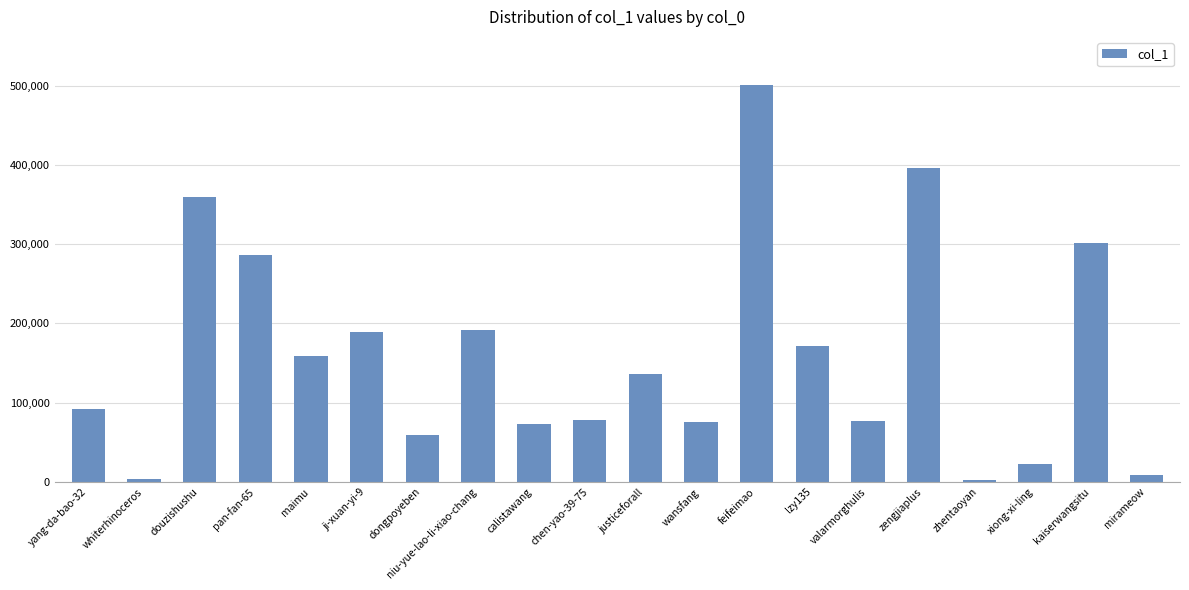

What is the change in value from wansfang to feifeimao?

+425449